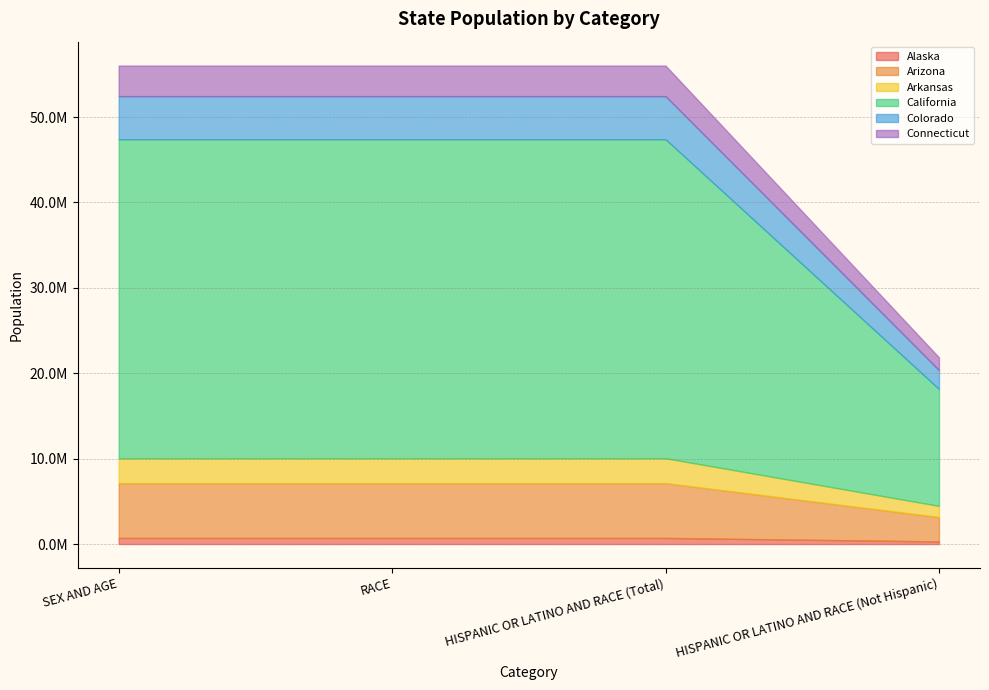

True or false: Connecticut has a value of 5624489 at SEX AND AGE.

False